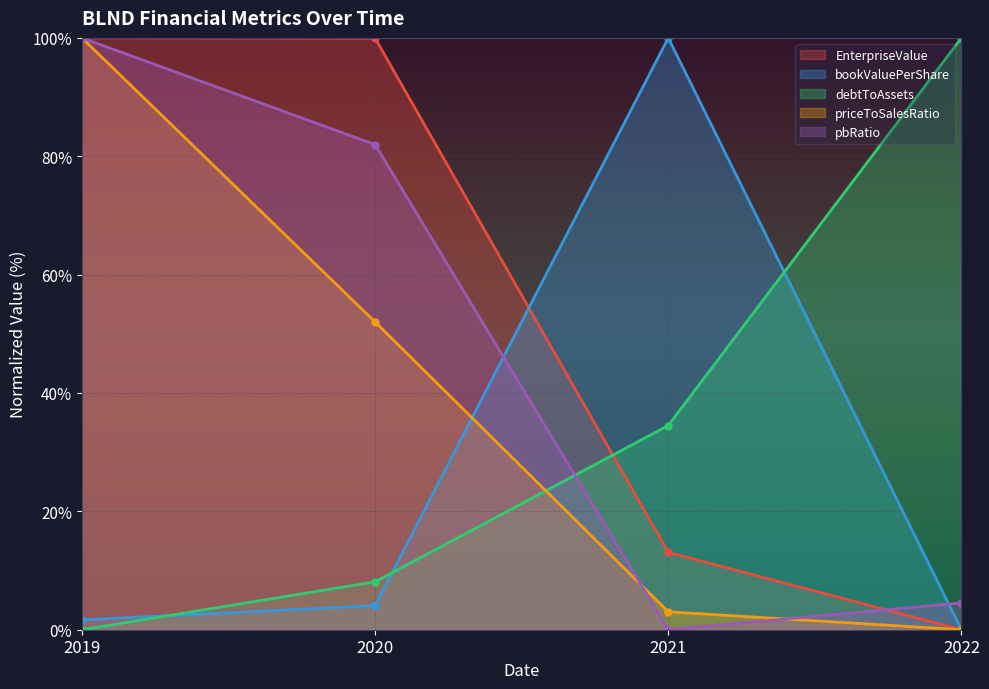

What is the maximum value for pbRatio?

100.0